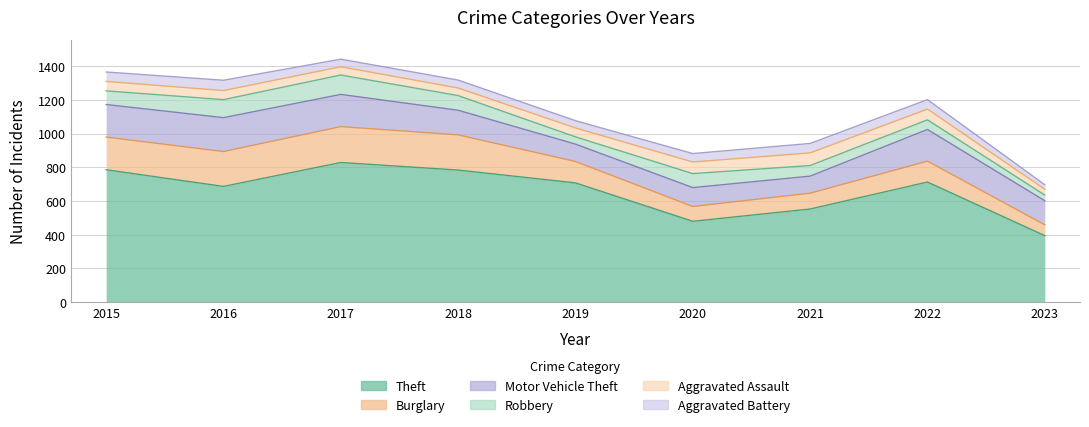

The value of Aggravated Assault at 2019 is 53. True or false?

True